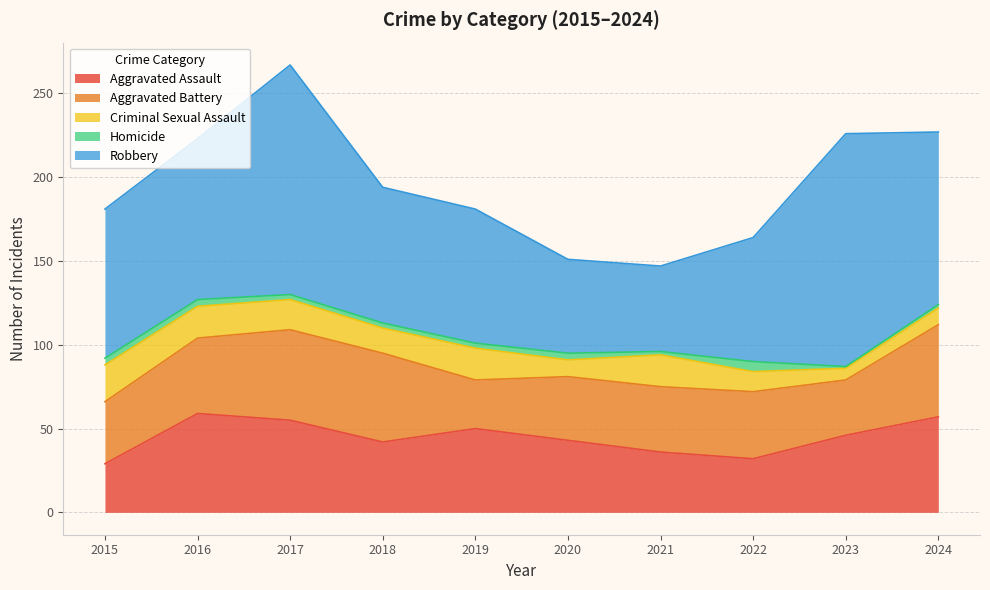

What is the difference between the highest and lowest values at 2016?

92